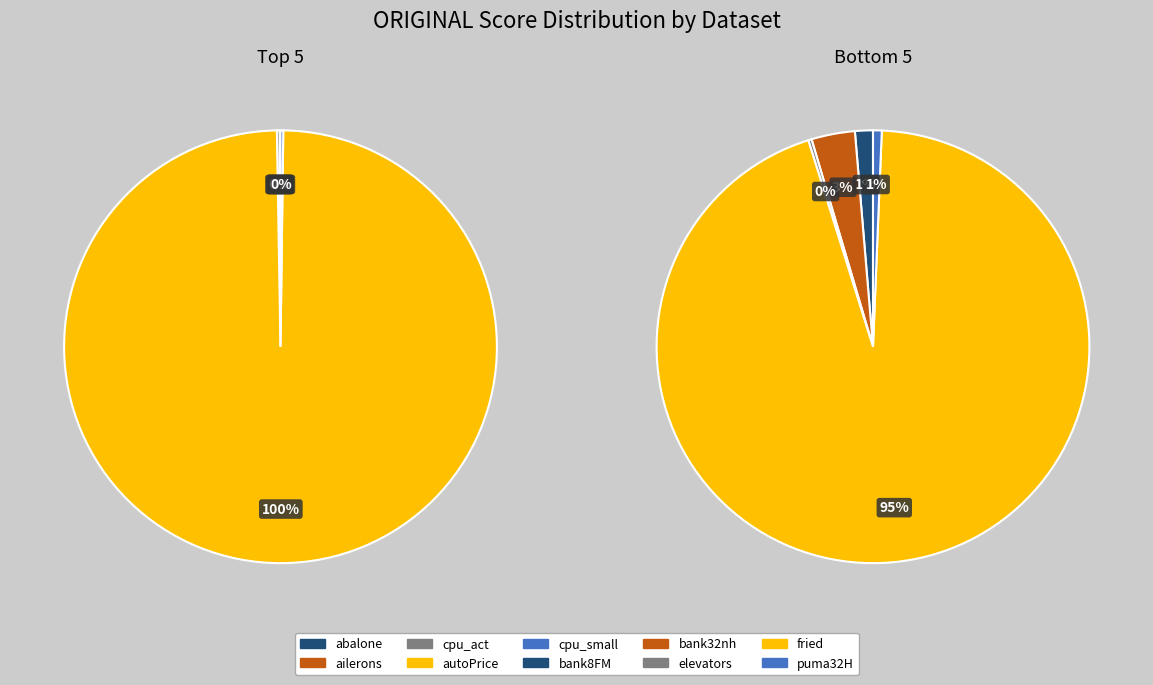

How many segments does this pie chart have?

10